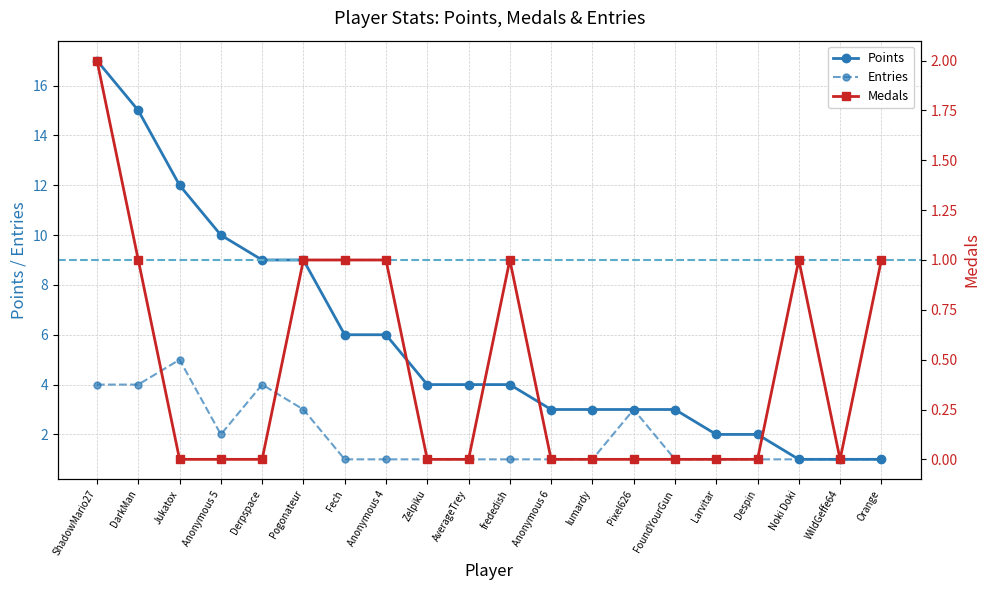

At frededish, list the series in order from largest to smallest.

Points, Entries, Medals